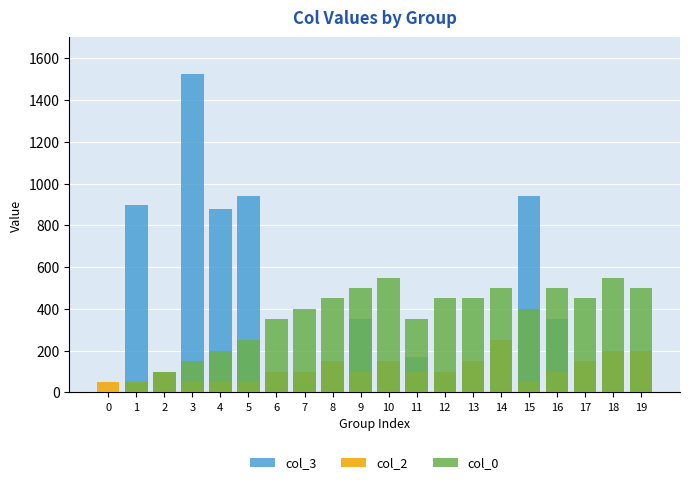

At which category is the sum across all series the highest?

3